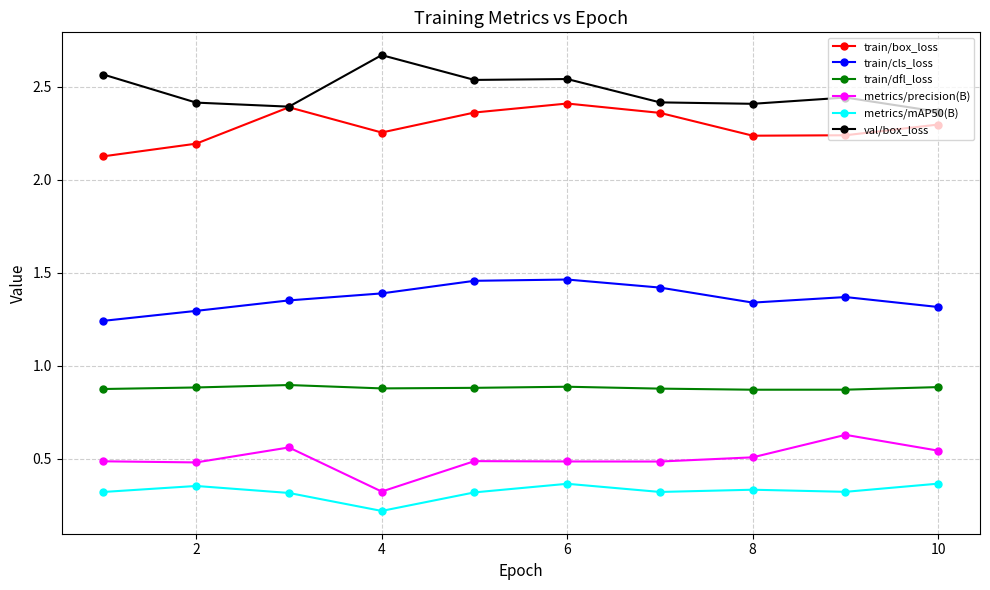

True or false: metrics/precision(B) has more than 0 interior local peaks.

True